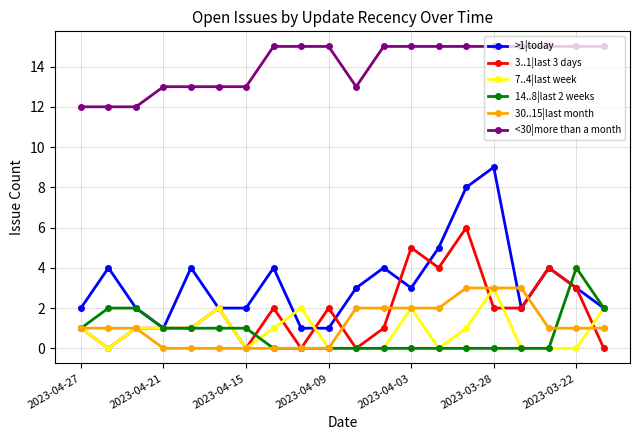

True or false: >1|today has more than 2 interior local peaks.

True